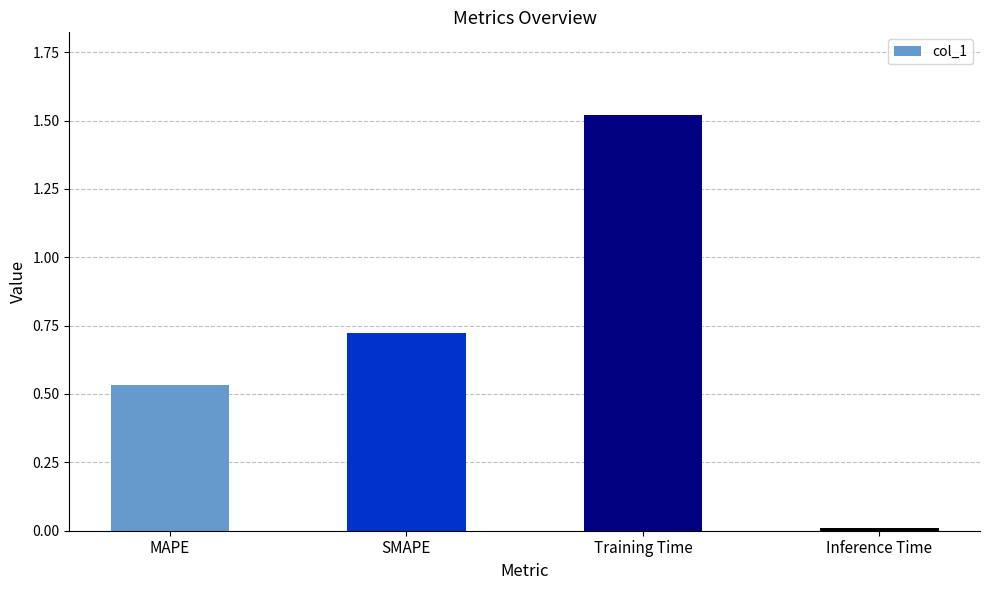

List the labels in order of value, smallest first.

Inference Time, MAPE, SMAPE, Training Time